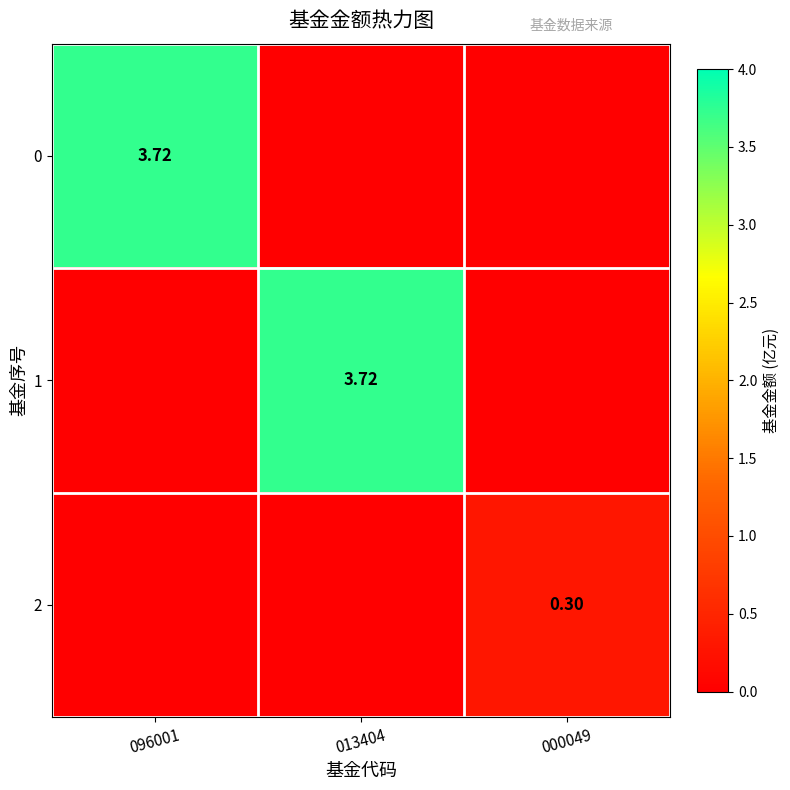

List the series in order of their peak value, highest first.

0, 1, 2